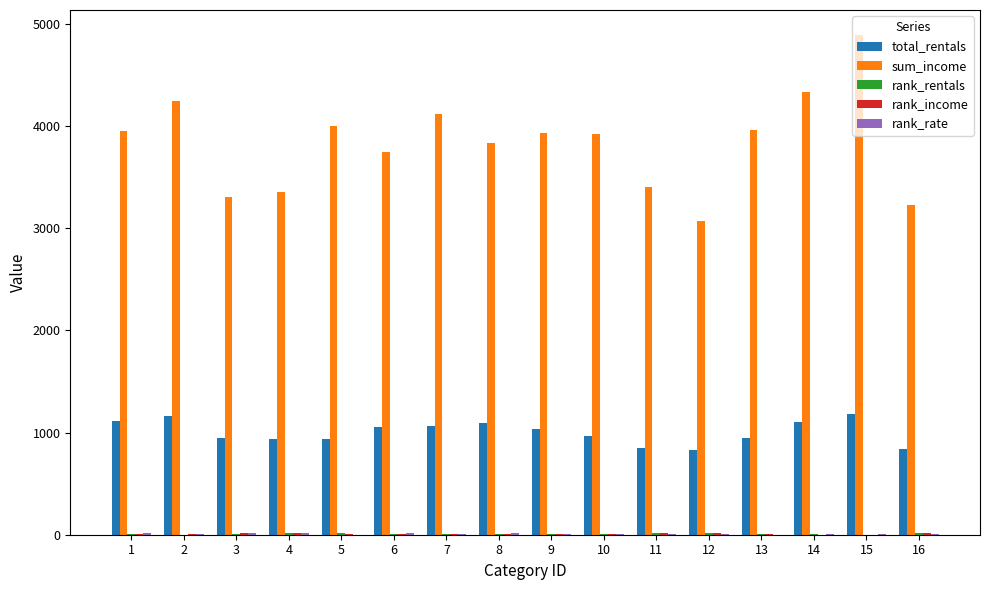

Is the value of total_rentals at 15 greater than the value of sum_income at 12?

No